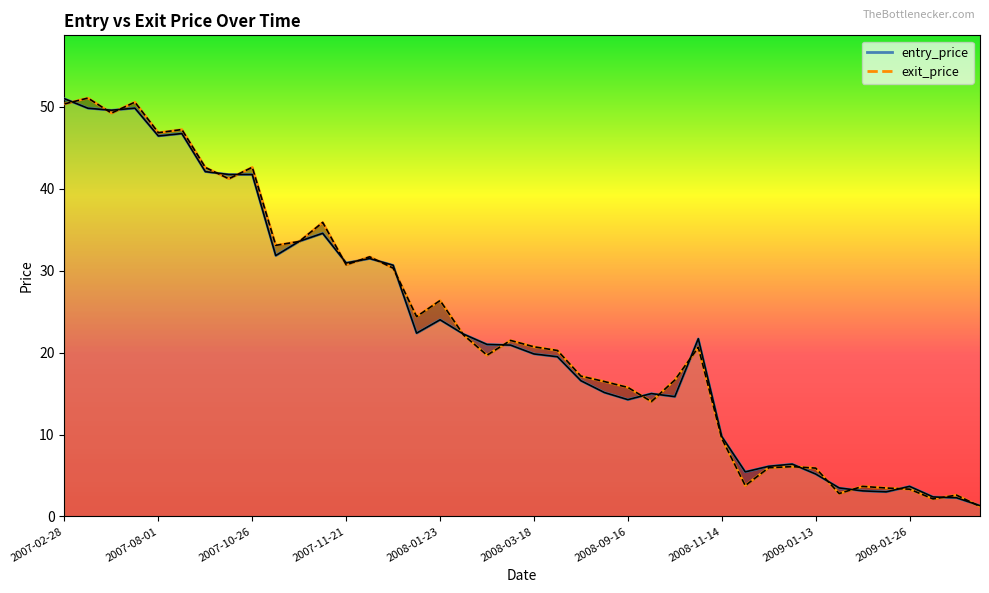

At which category does the chart reach its minimum across all series?

39